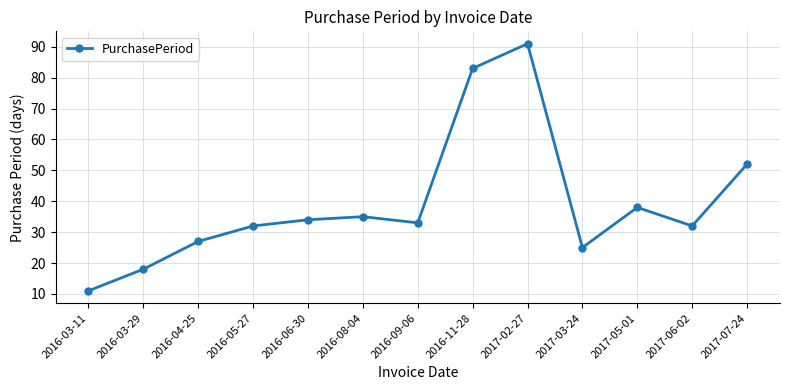

What is the smallest value displayed?

11